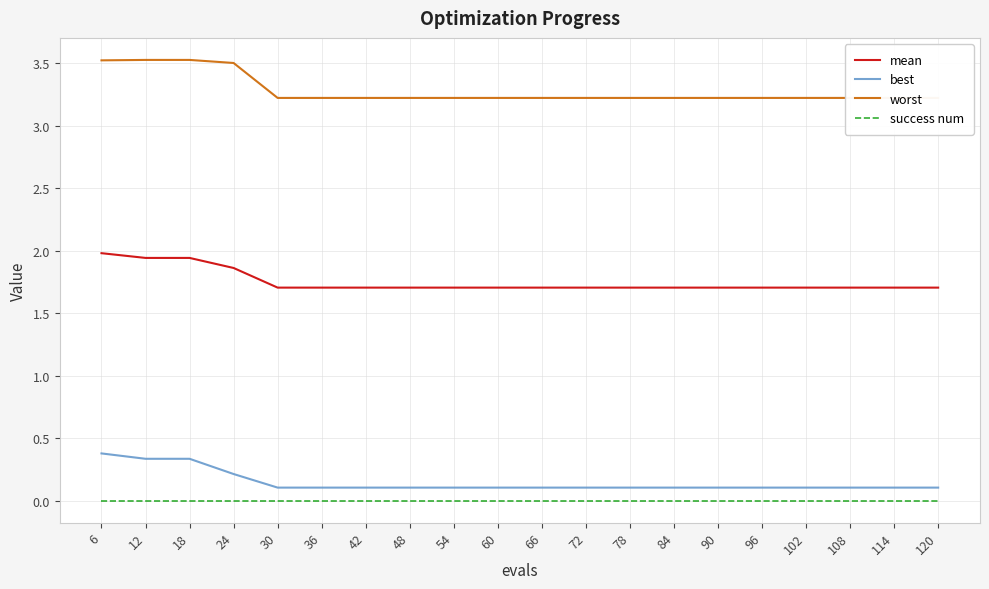

Which label corresponds to the largest value in the chart?

12